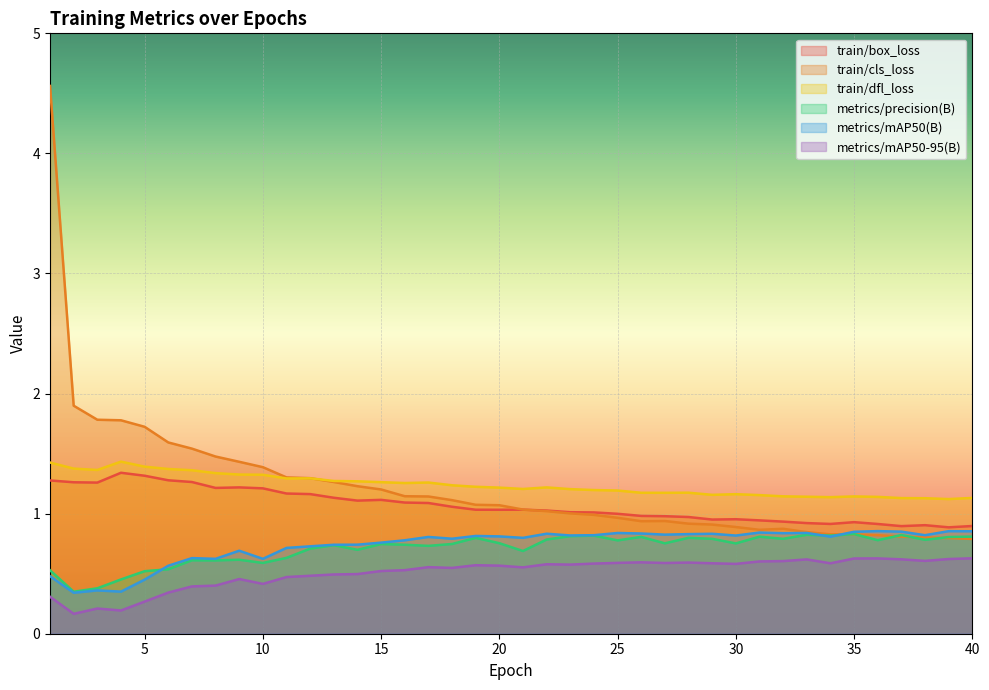

Reading left to right, extract all data points from this chart.

train/box_loss: 1.3	1.3	1.3	1.3	1.3	1.3	1.3	1.2	1.2	1.2	1.2	1.2	1.1	1.1	1.1	1.1	1.1	1.1	1.0	1.0	1.0	1.0	1.0	1.0	1.0	1.0	1.0	1.0	1.0	1.0	0.9	0.9	0.9	0.9	0.9	0.9	0.9	0.9	0.9	0.9
train/cls_loss: 4.6	1.9	1.8	1.8	1.7	1.6	1.5	1.5	1.4	1.4	1.3	1.3	1.3	1.2	1.2	1.1	1.1	1.1	1.1	1.1	1.0	1.0	1.0	1.0	1.0	0.9	0.9	0.9	0.9	0.9	0.9	0.9	0.8	0.8	0.8	0.8	0.8	0.8	0.8	0.8
train/dfl_loss: 1.4	1.4	1.4	1.4	1.4	1.4	1.4	1.3	1.3	1.3	1.3	1.3	1.3	1.3	1.3	1.3	1.3	1.2	1.2	1.2	1.2	1.2	1.2	1.2	1.2	1.2	1.2	1.2	1.2	1.2	1.2	1.1	1.1	1.1	1.1	1.1	1.1	1.1	1.1	1.1
metrics/precision(B): 0.5	0.3	0.4	0.5	0.5	0.5	0.6	0.6	0.6	0.6	0.6	0.7	0.7	0.7	0.7	0.7	0.7	0.7	0.8	0.8	0.7	0.8	0.8	0.8	0.8	0.8	0.8	0.8	0.8	0.8	0.8	0.8	0.8	0.8	0.8	0.8	0.8	0.8	0.8	0.8
metrics/mAP50(B): 0.5	0.3	0.4	0.4	0.5	0.6	0.6	0.6	0.7	0.6	0.7	0.7	0.7	0.7	0.8	0.8	0.8	0.8	0.8	0.8	0.8	0.8	0.8	0.8	0.8	0.8	0.8	0.8	0.8	0.8	0.8	0.8	0.8	0.8	0.8	0.9	0.9	0.8	0.9	0.9
metrics/mAP50-95(B): 0.3	0.2	0.2	0.2	0.3	0.3	0.4	0.4	0.5	0.4	0.5	0.5	0.5	0.5	0.5	0.5	0.6	0.5	0.6	0.6	0.6	0.6	0.6	0.6	0.6	0.6	0.6	0.6	0.6	0.6	0.6	0.6	0.6	0.6	0.6	0.6	0.6	0.6	0.6	0.6